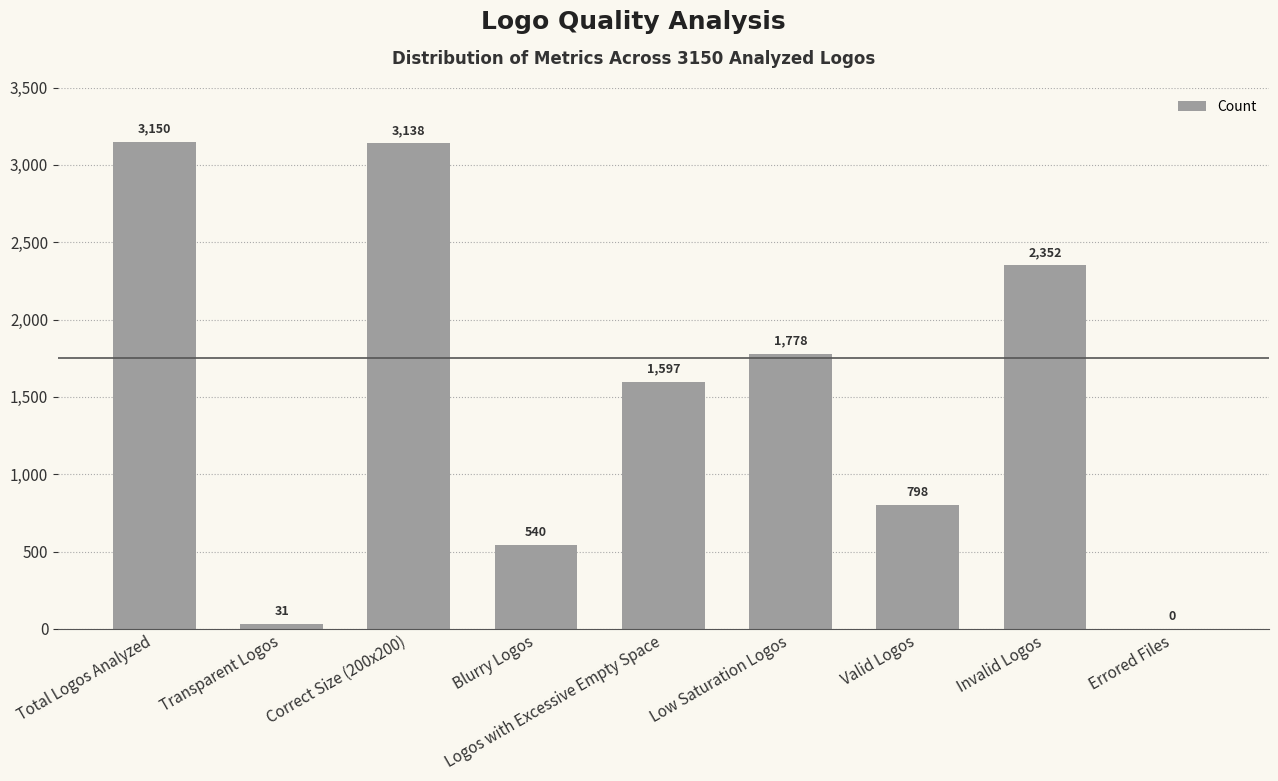

What is the greatest value displayed?

3150